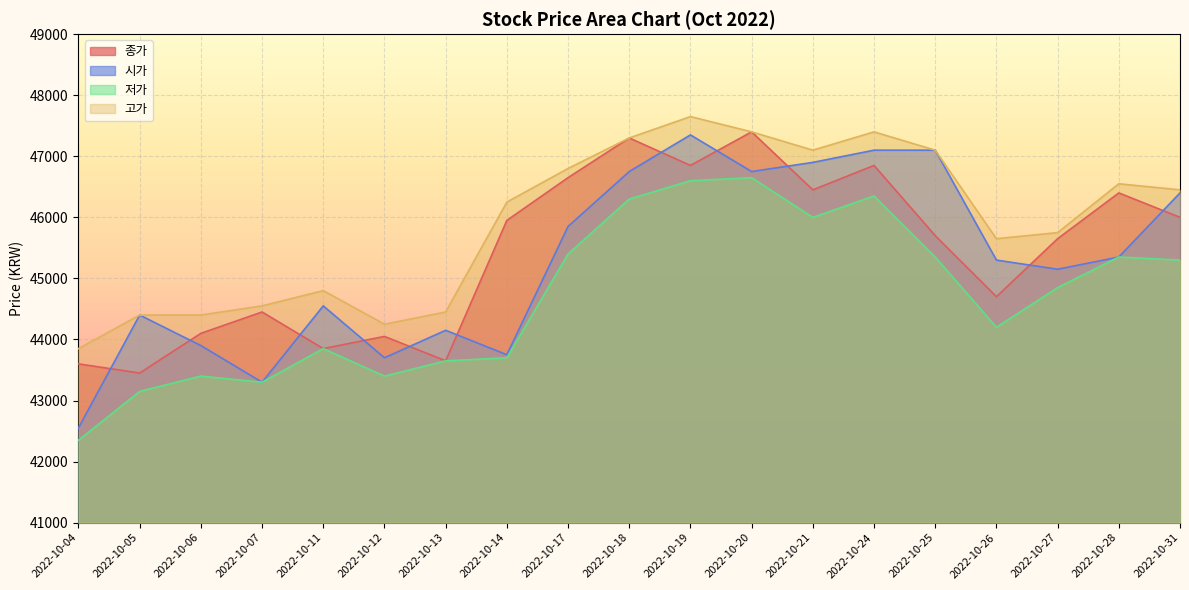

Where does the 시가 series first go above 45300?

2022-10-17